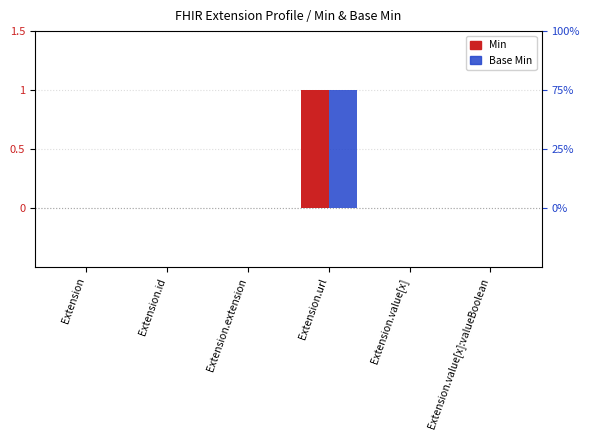

Are the bars horizontal?

No